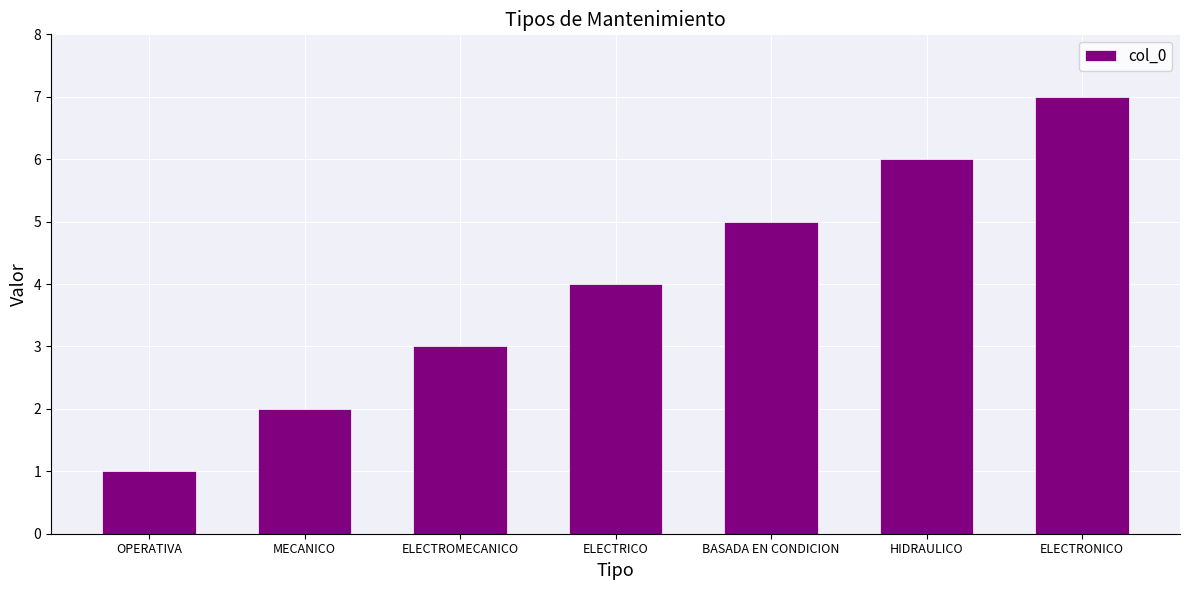

How many values are between 2 and 6?

5